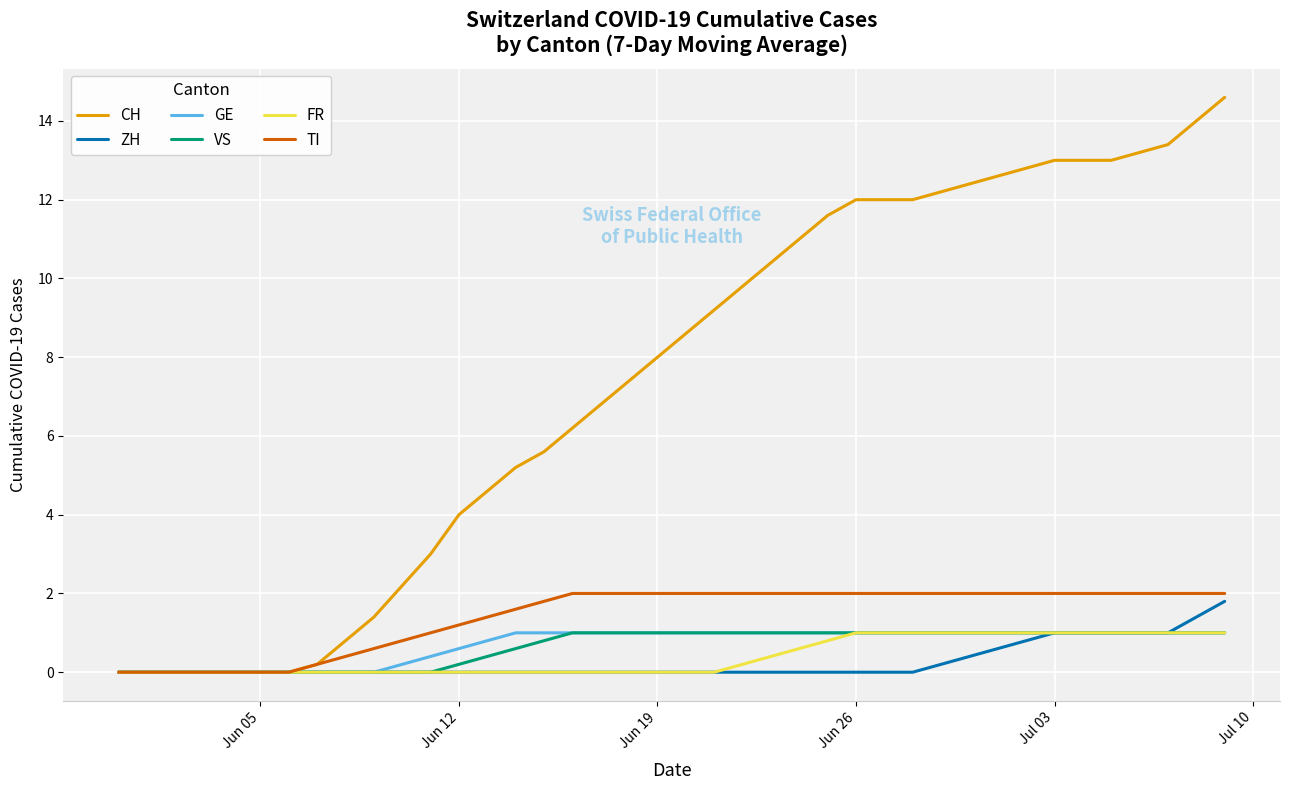

Does the chart display data point markers on the line(s)?

No